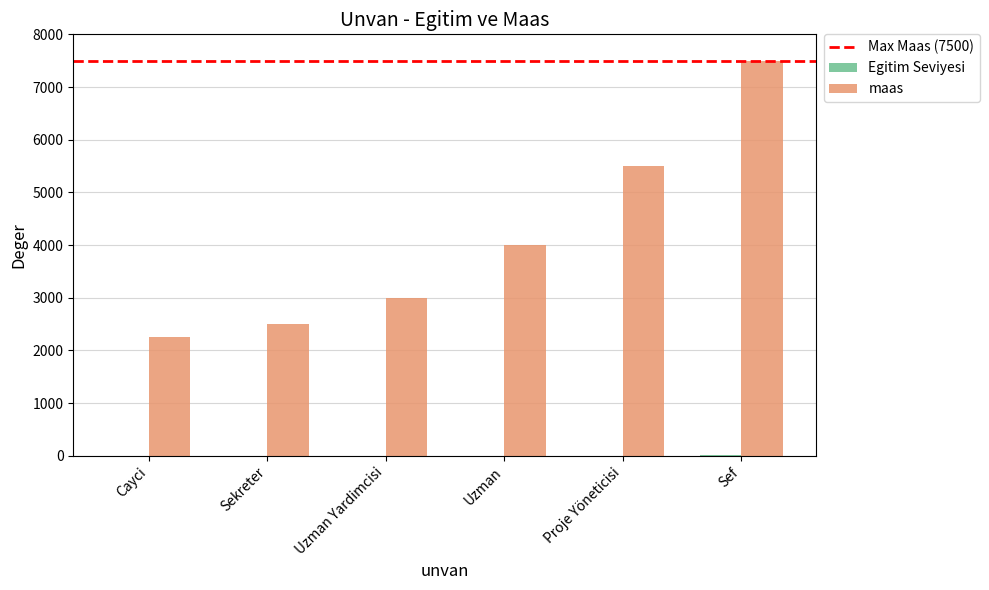

Is it true that maas equals 3937 at Cayci?

False